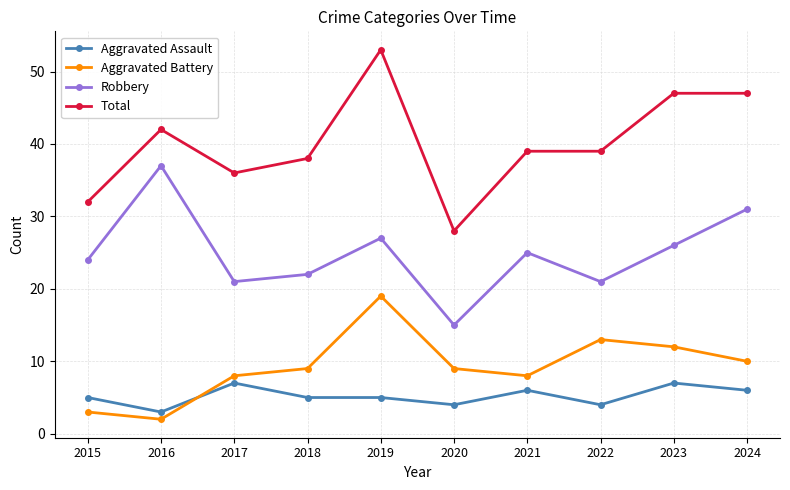

The value of Robbery at 2023 is 36. True or false?

False